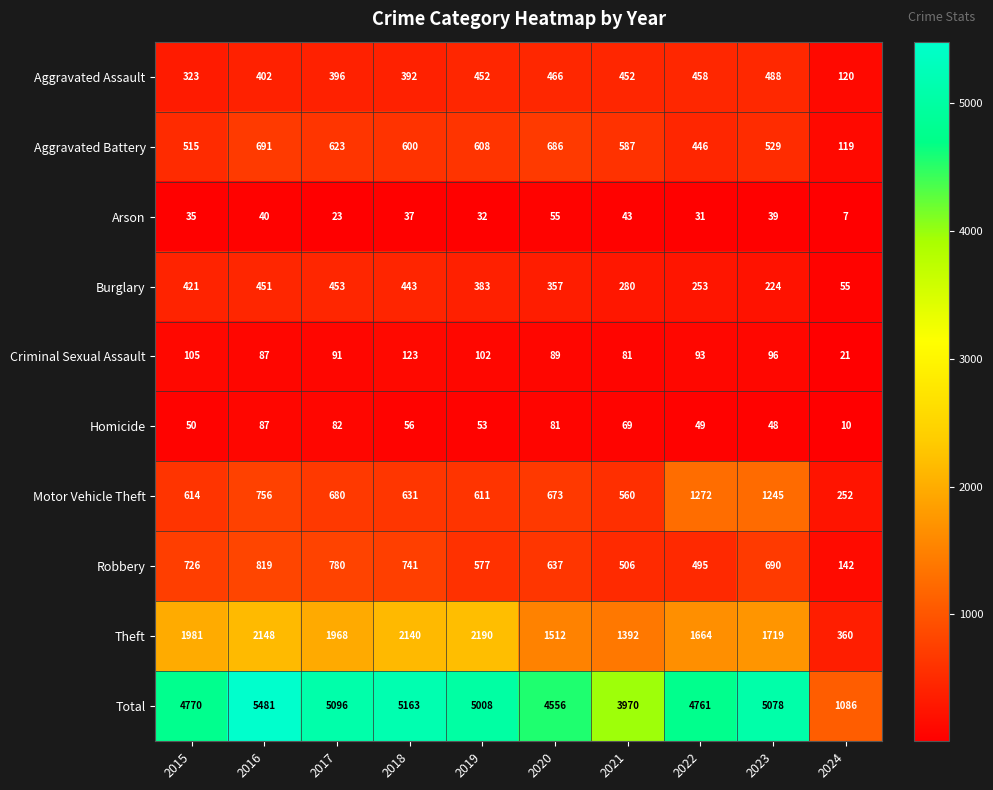

What is the difference between the Arson values at 2017 and 2015?

12